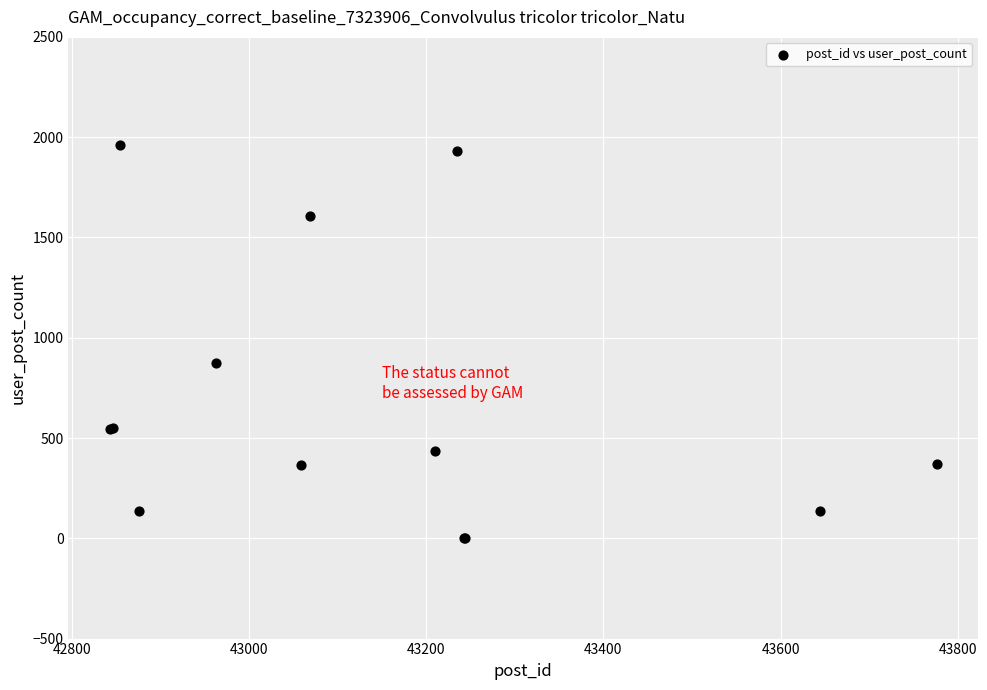

What Y value in the scatter plot is closest to 980?

872